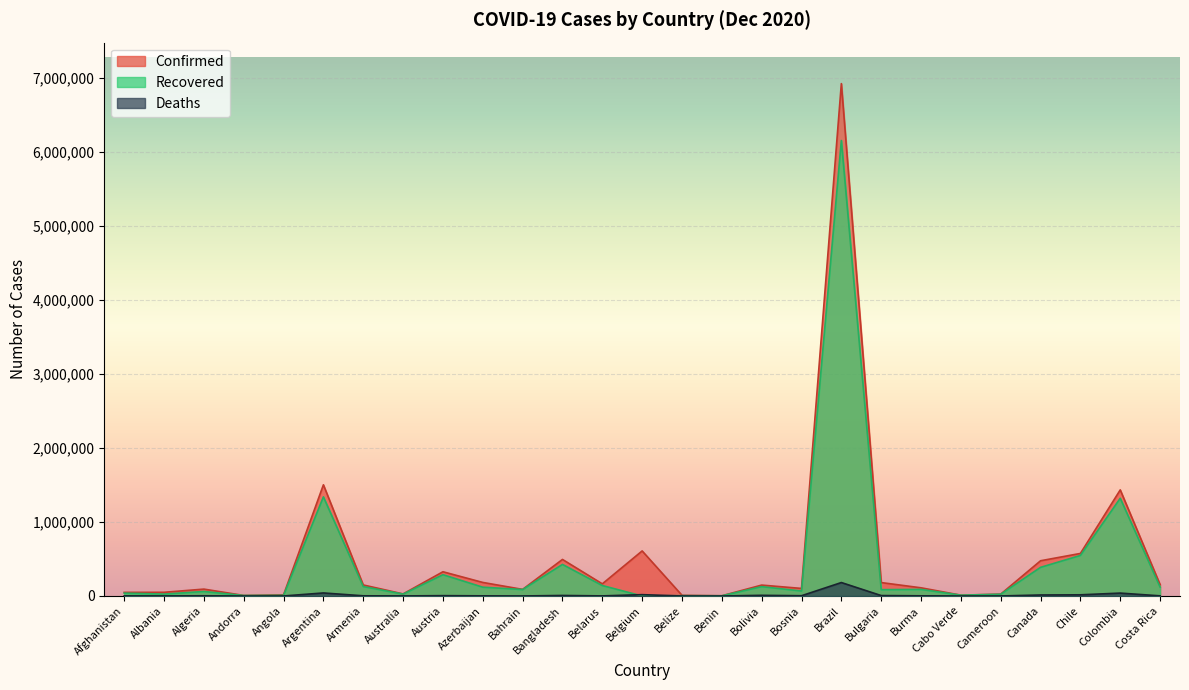

Which series ends up on top after the final intersection of Deaths and Recovered?

Recovered